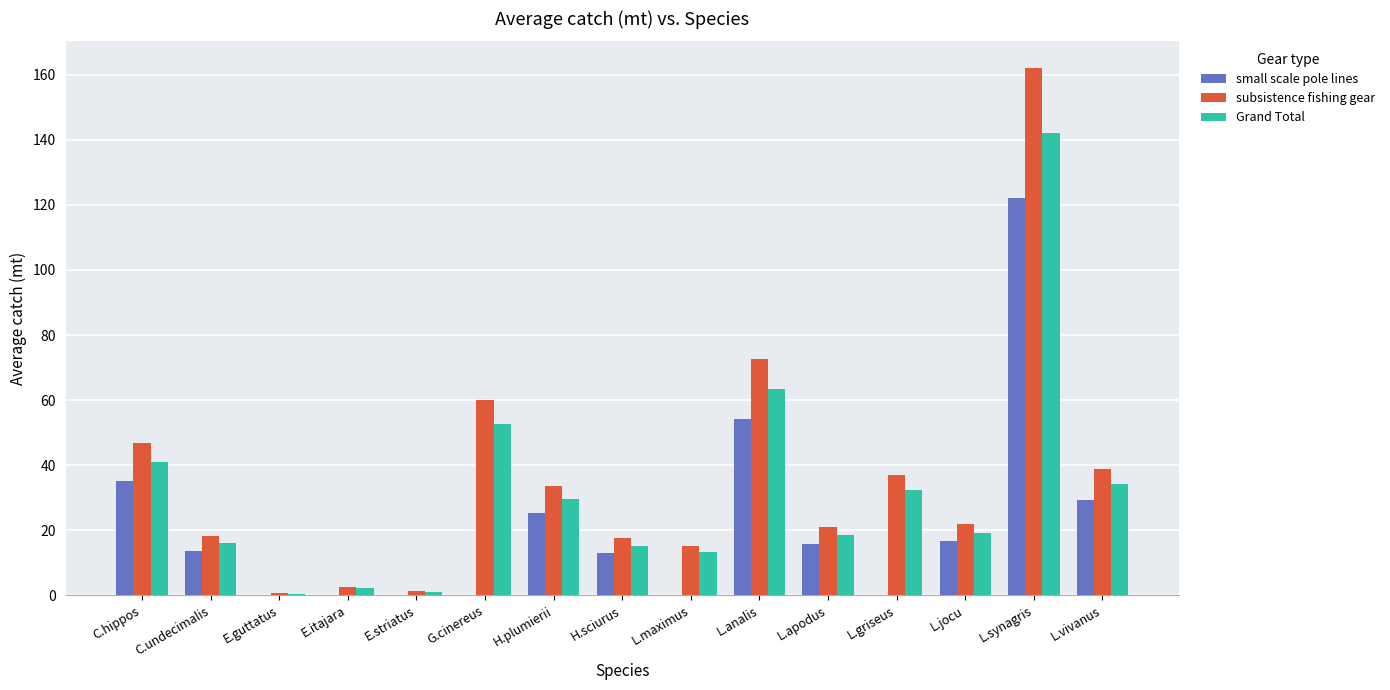

Where is Grand Total nearest to the value 71?

L.analis